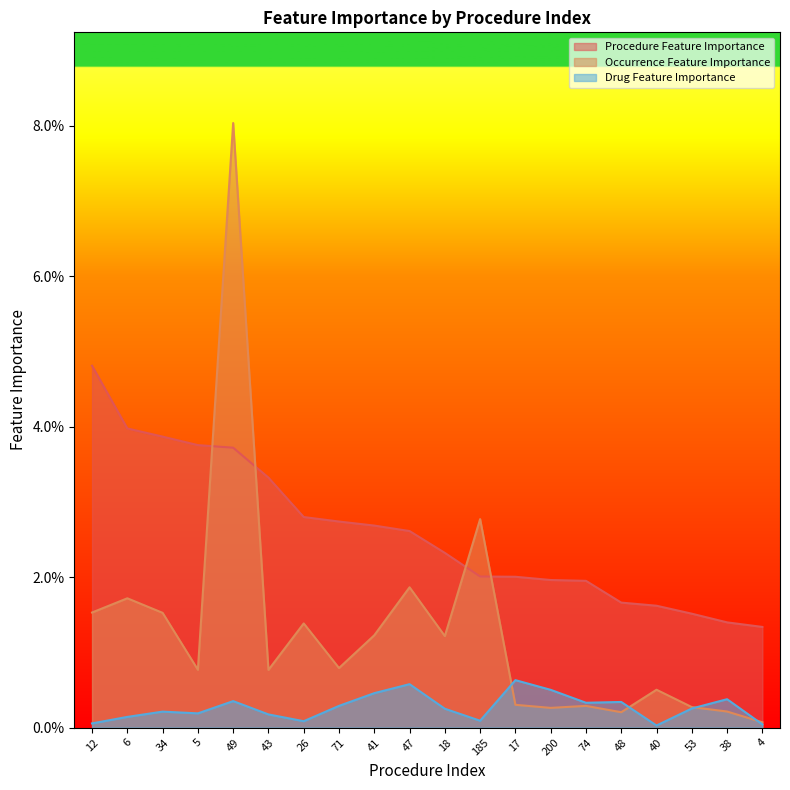

Which series has the largest total across all categories?

Procedure Feature Importance